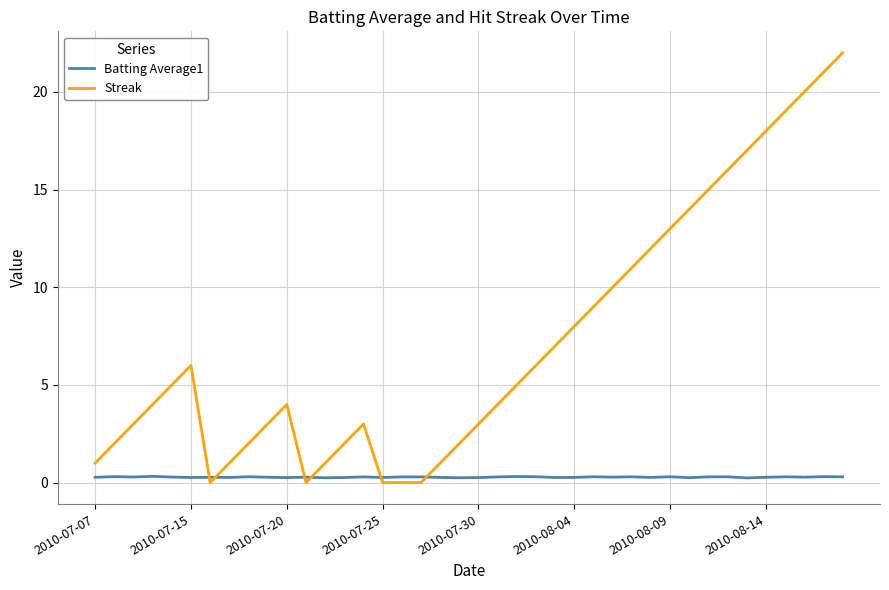

List the series in order of their peak value, lowest first.

Batting Average1, Streak